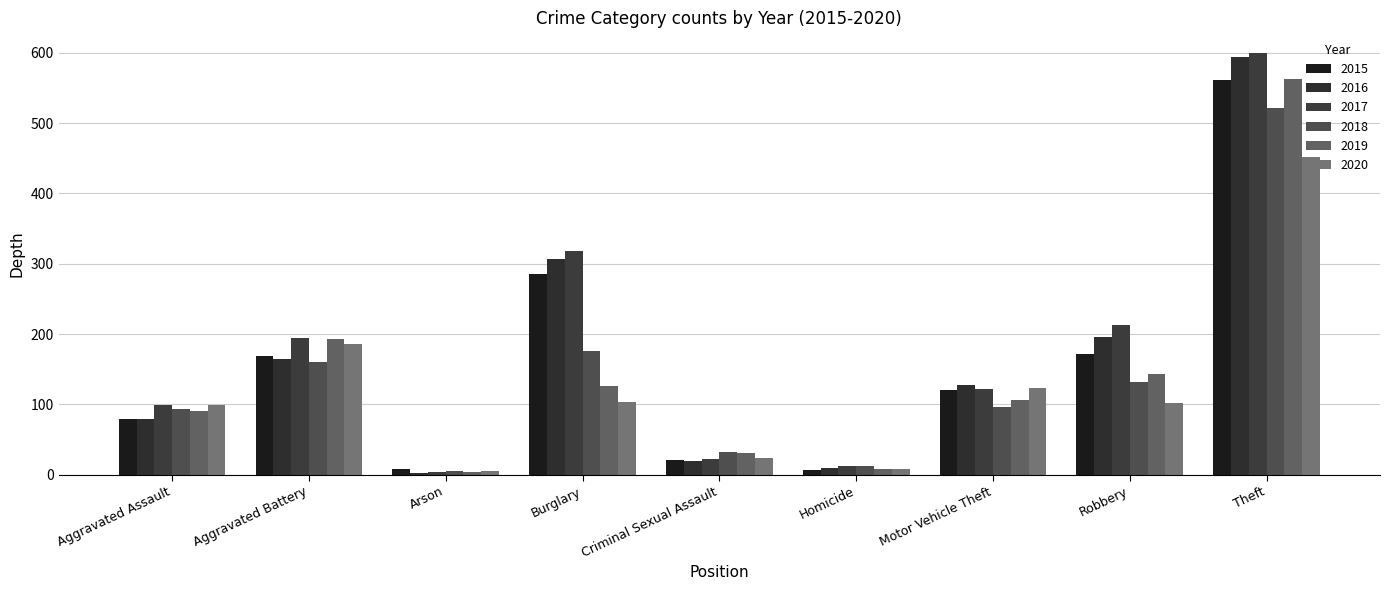

How many bars are there in total?

54